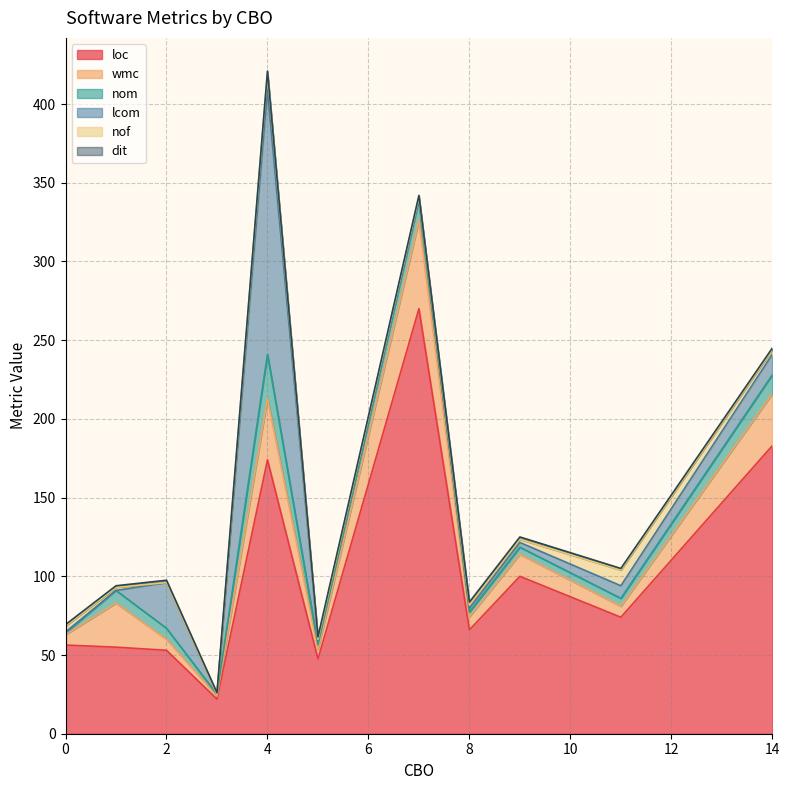

Which series has the largest total across all categories?

loc